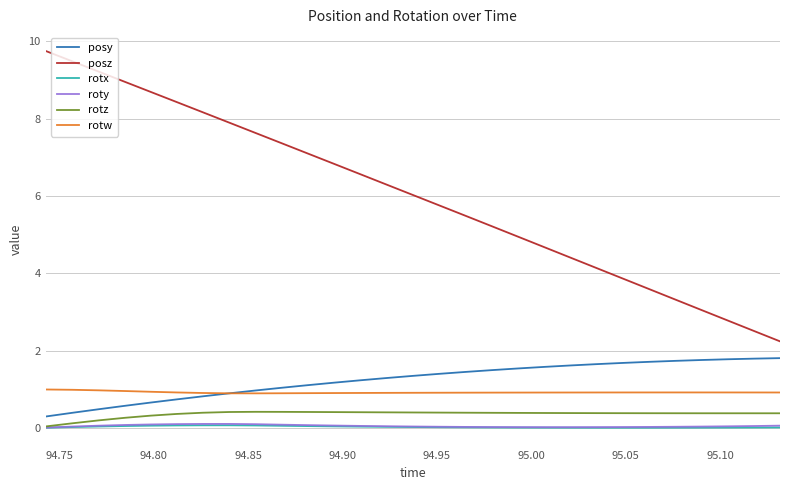

How many lines are shown in the chart?

6